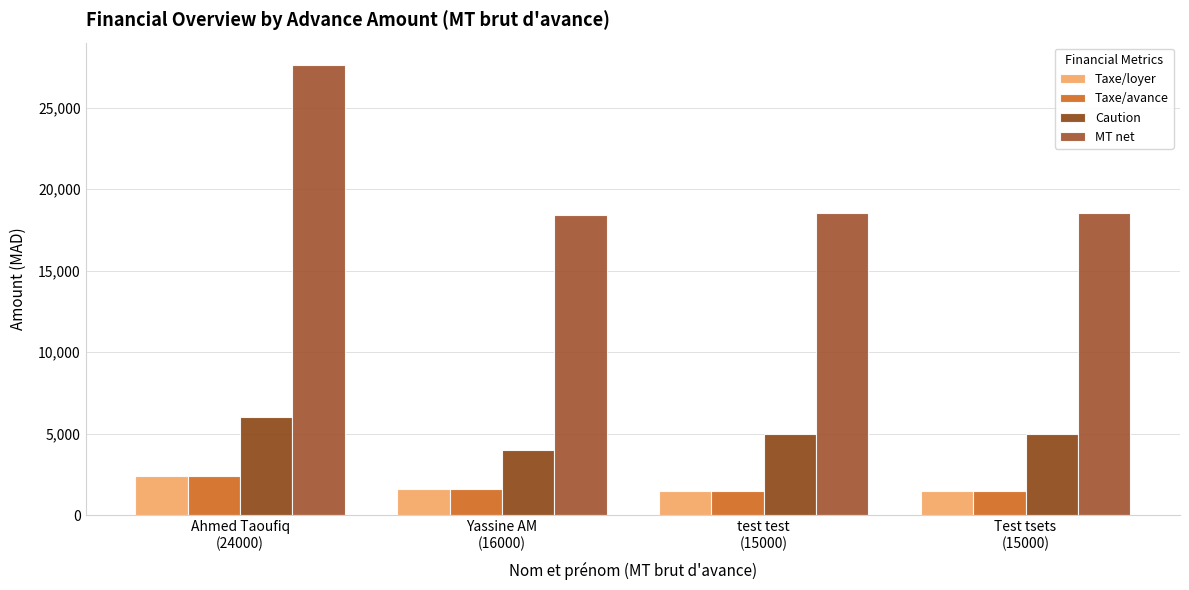

Which series has the largest range (max minus min)?

MT net